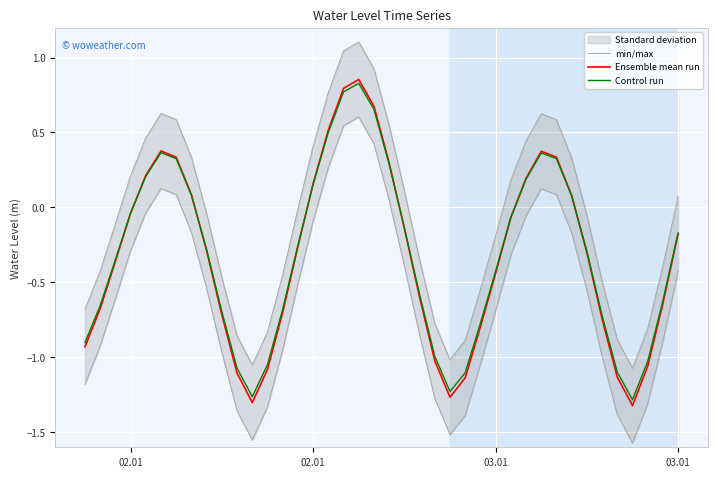

How many values in the Ensemble mean run series are below 0?

26